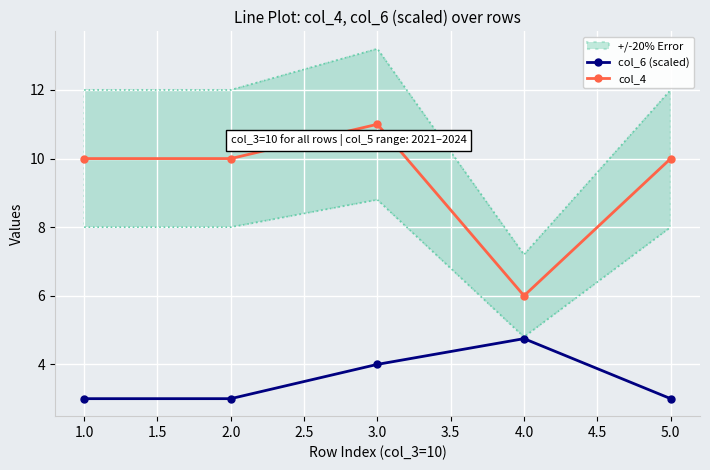

True or false: col_4 and col_6 (scaled) intersect in this chart.

False